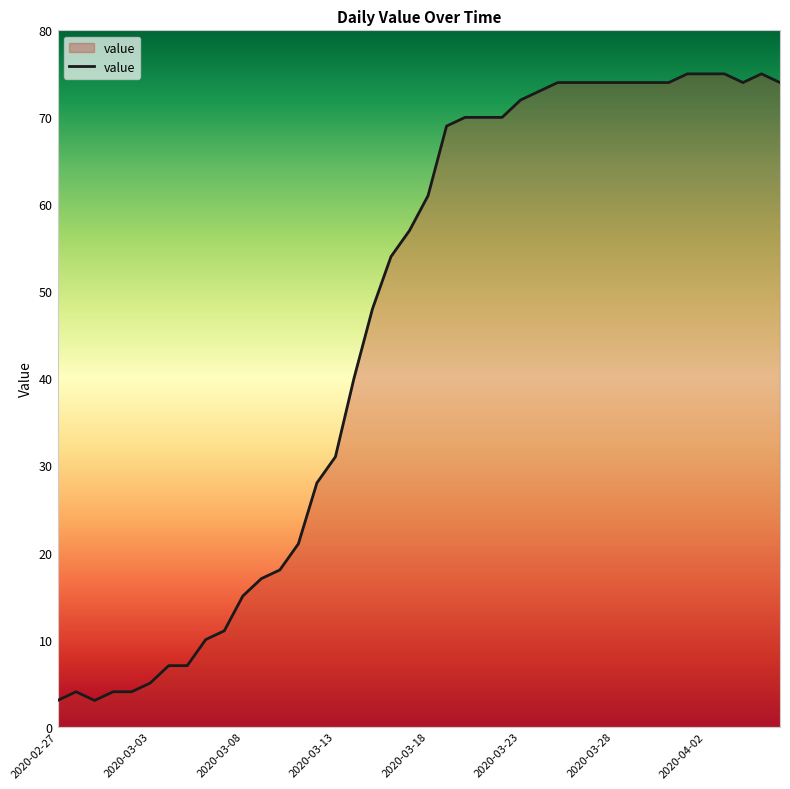

What is the minimum value shown in the chart?

3